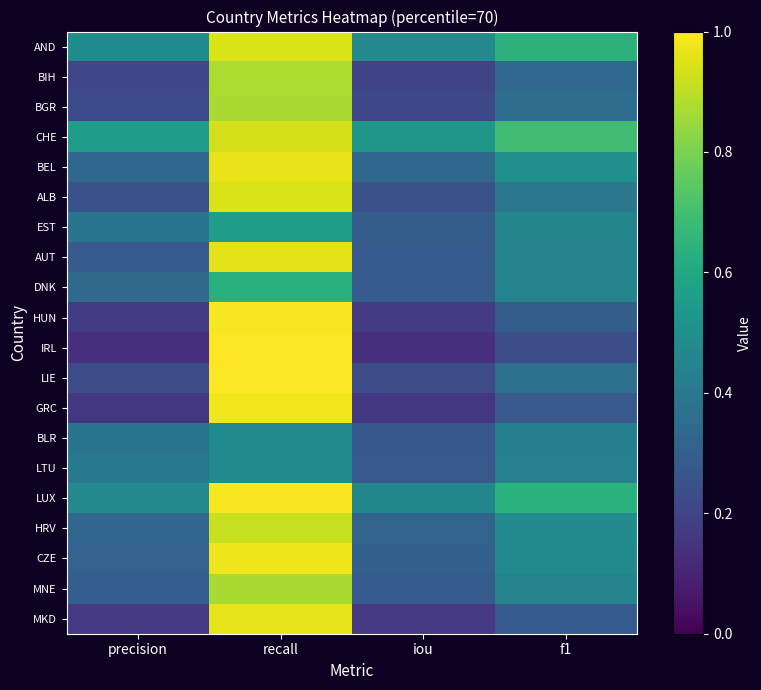

Reading left to right, what are all the values shown in this chart?

AND: precision=0.5	recall=0.9	iou=0.5	f1=0.6
BIH: precision=0.2	recall=0.9	iou=0.2	f1=0.3
BGR: precision=0.2	recall=0.9	iou=0.2	f1=0.4
CHE: precision=0.5	recall=0.9	iou=0.5	f1=0.7
BEL: precision=0.3	recall=1.0	iou=0.3	f1=0.5
ALB: precision=0.3	recall=0.9	iou=0.2	f1=0.4
EST: precision=0.4	recall=0.6	iou=0.3	f1=0.5
AUT: precision=0.3	recall=1.0	iou=0.3	f1=0.4
DNK: precision=0.3	recall=0.6	iou=0.3	f1=0.4
HUN: precision=0.2	recall=1.0	iou=0.2	f1=0.3
IRL: precision=0.1	recall=1.0	iou=0.1	f1=0.2
LIE: precision=0.2	recall=1.0	iou=0.2	f1=0.4
GRC: precision=0.2	recall=1.0	iou=0.2	f1=0.3
BLR: precision=0.4	recall=0.5	iou=0.3	f1=0.4
LTU: precision=0.4	recall=0.5	iou=0.3	f1=0.4
LUX: precision=0.5	recall=1.0	iou=0.5	f1=0.6
HRV: precision=0.3	recall=0.9	iou=0.3	f1=0.5
CZE: precision=0.3	recall=1.0	iou=0.3	f1=0.5
MNE: precision=0.3	recall=0.9	iou=0.3	f1=0.4
MKD: precision=0.2	recall=1.0	iou=0.2	f1=0.3